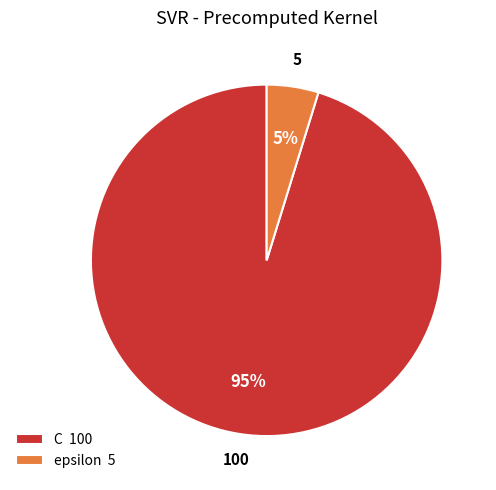

To the nearest percent, what is the average slice percentage?

50%